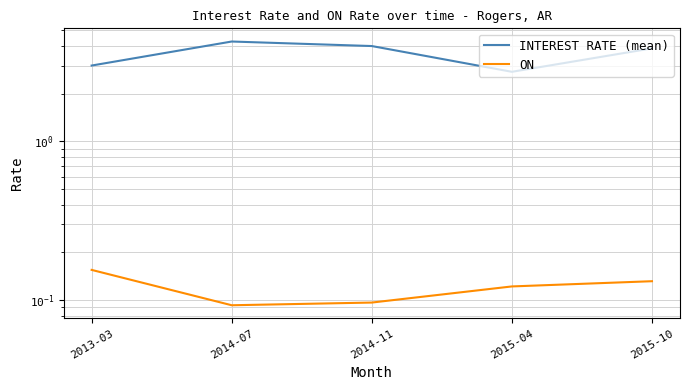

How many interior local peaks does the INTEREST RATE (mean) series have?

1